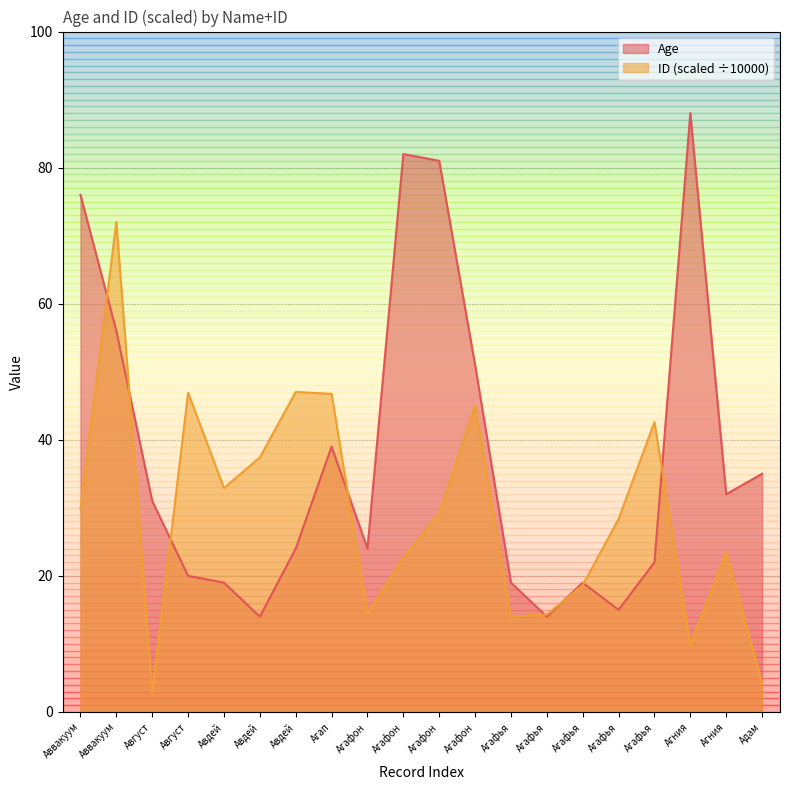

The ID_scaled series shows 1.9 at Адам. True or false?

False